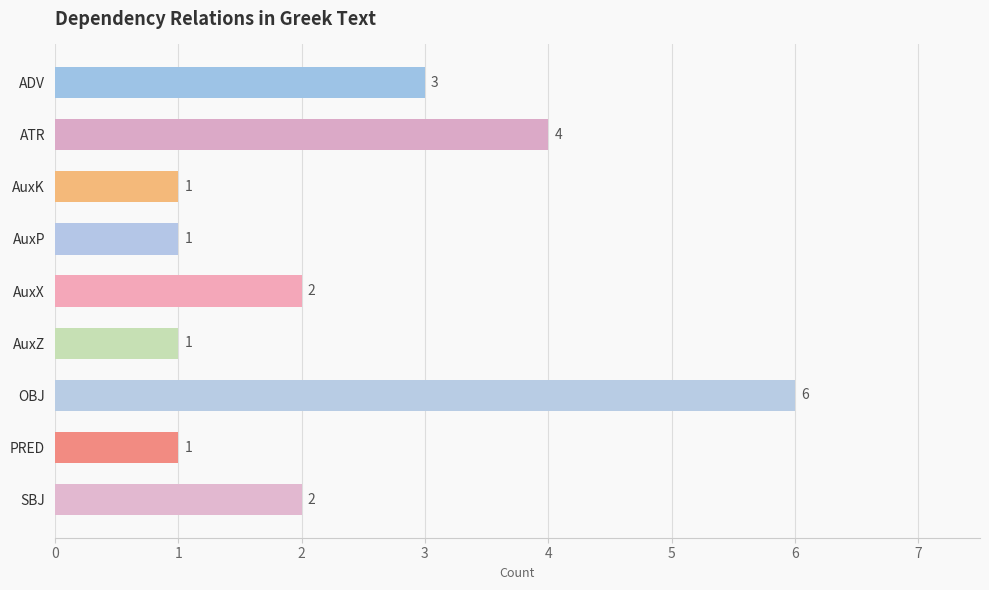

The chart shows a value of 3 at SBJ. True or false?

False